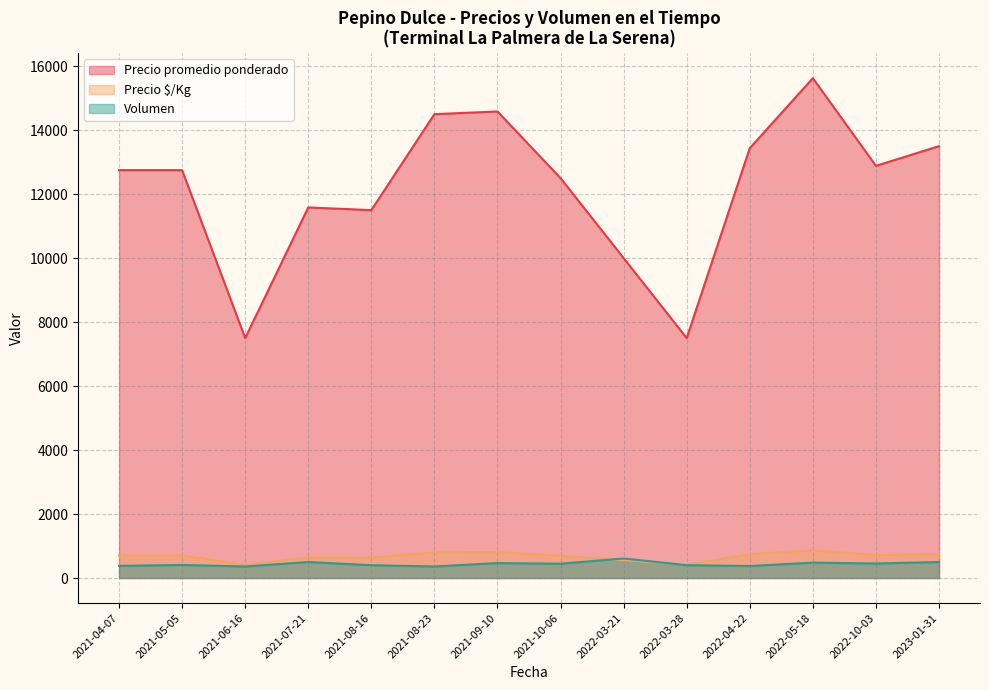

Which series has the largest range (max minus min)?

Precio promedio ponderado